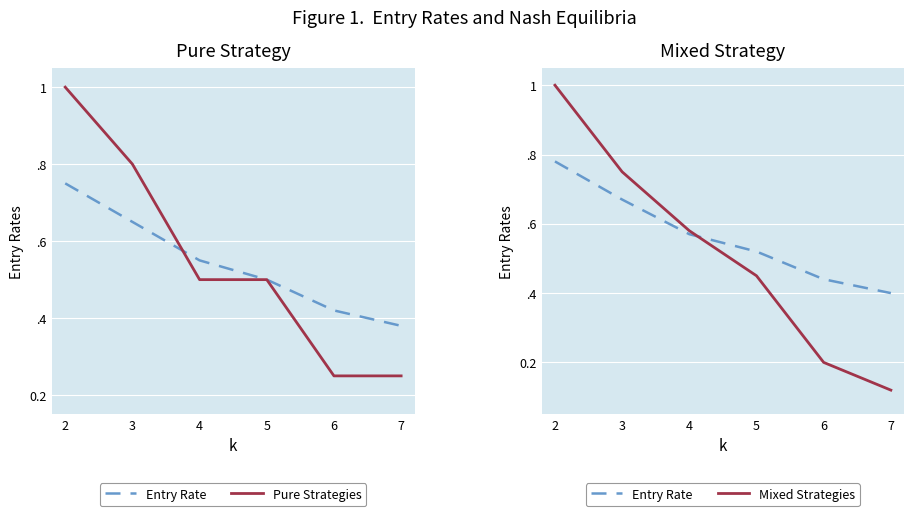

Where do Pure Strategies and Mixed Strategies first cross each other?

3 and 4